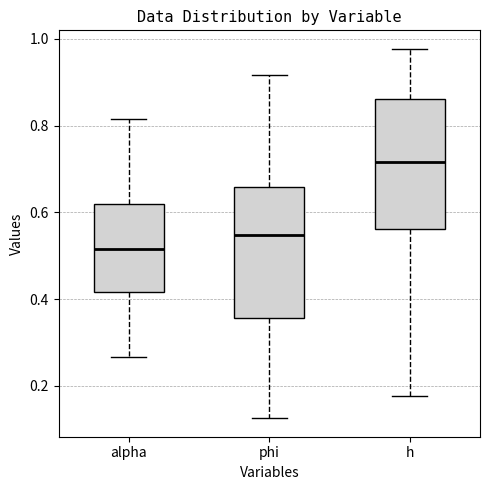

Where is the lower edge of the box for phi on the y-axis? The values are not printed on the chart, so give them approximately, as read against the axis.

0.36